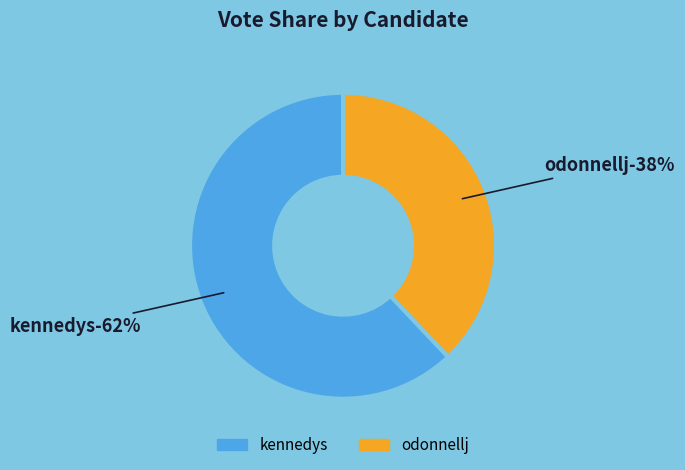

To the nearest percent, what is the difference between the largest and smallest slice percentages?

24%